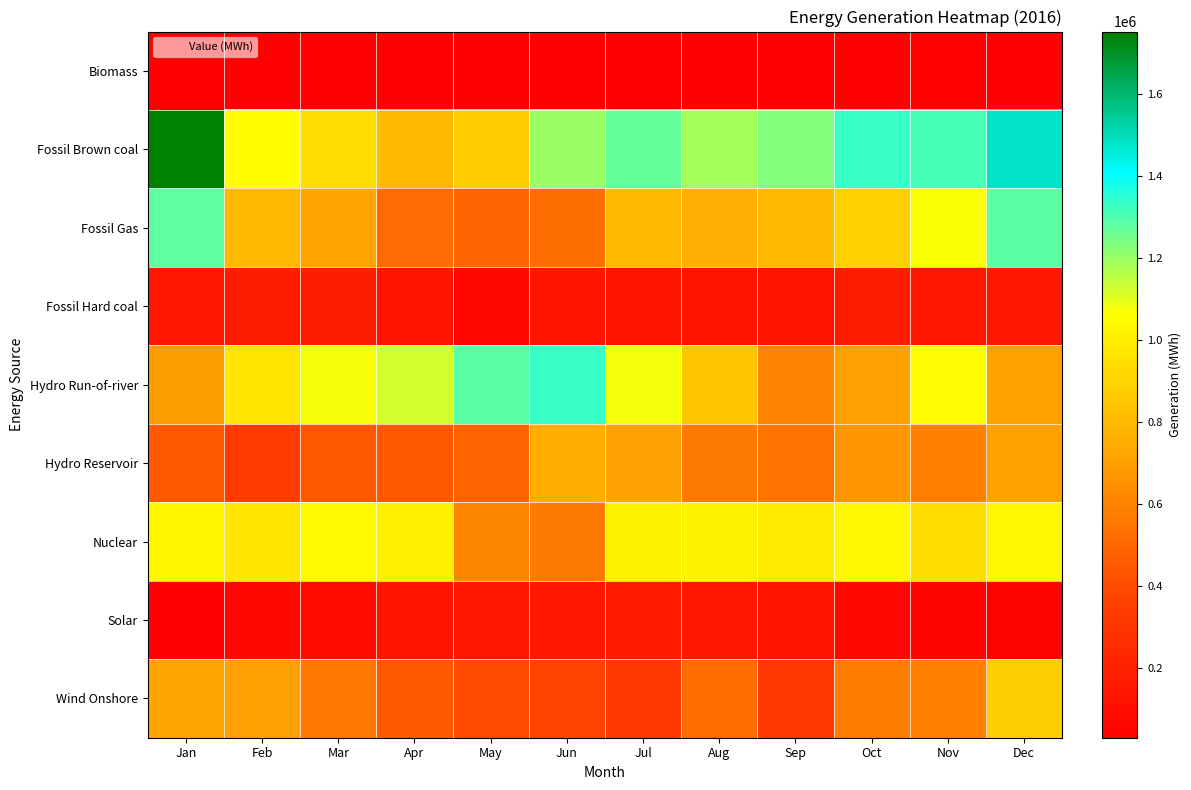

What is the spread (max minus min) of values at Jul?

1237109